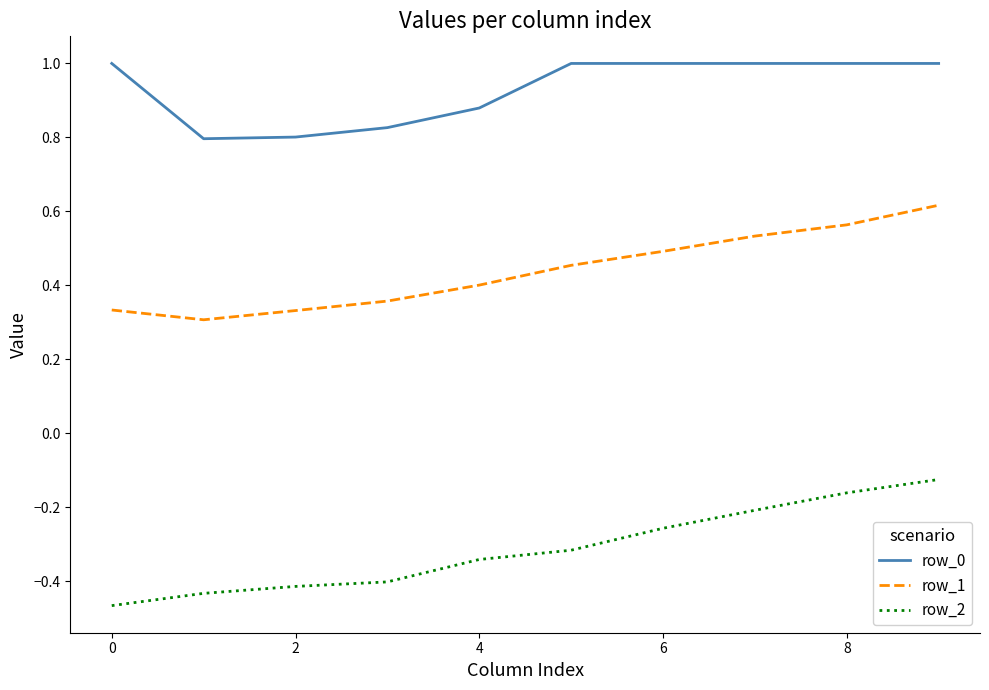

What is the maximum value shown in the chart?

1.0